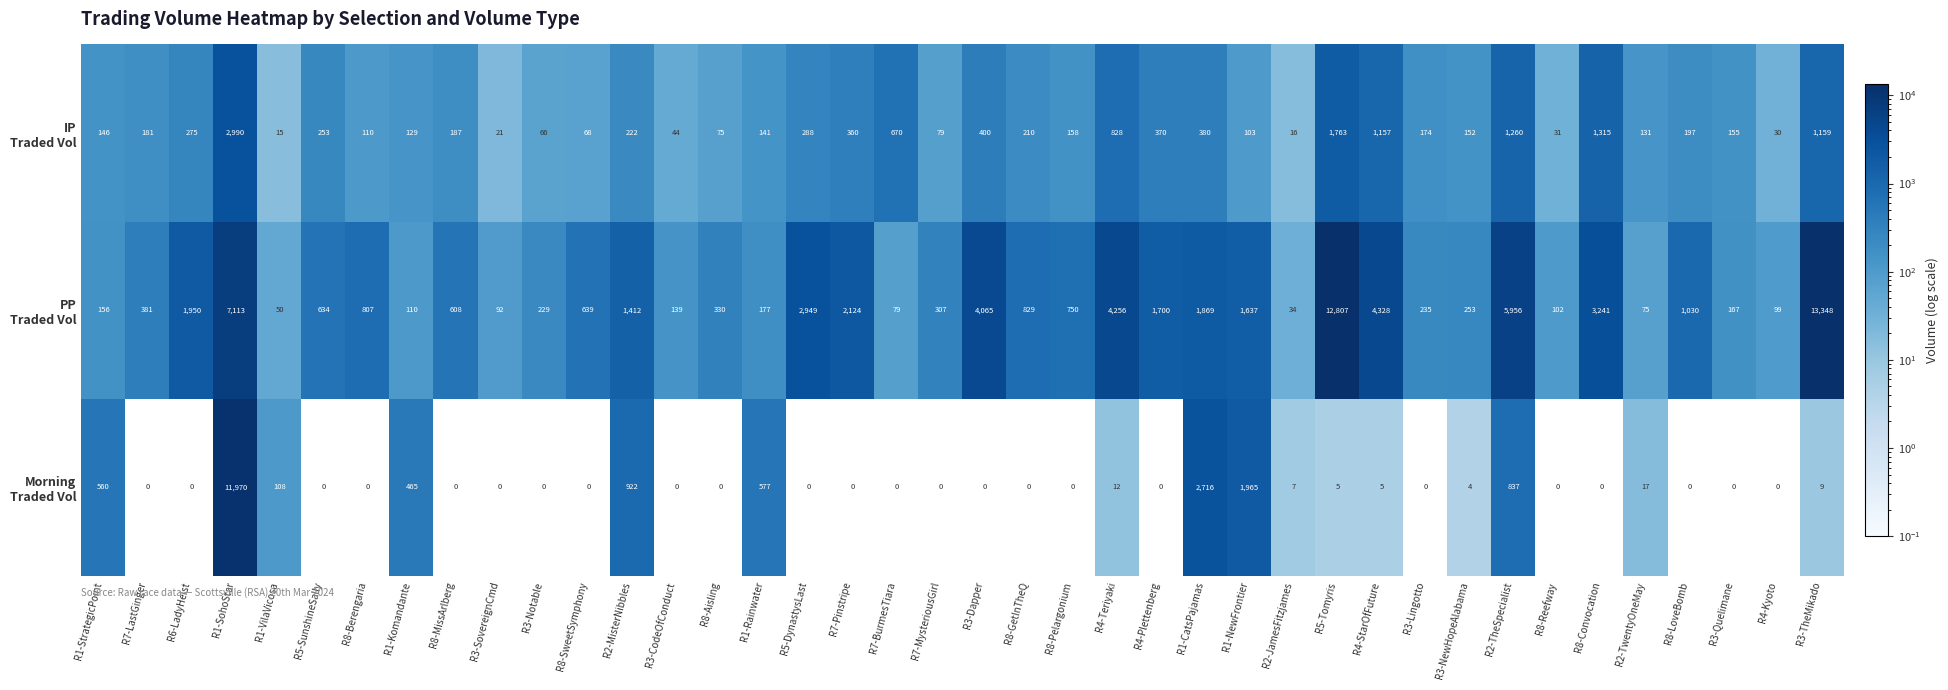

What is the greatest value displayed?

13348